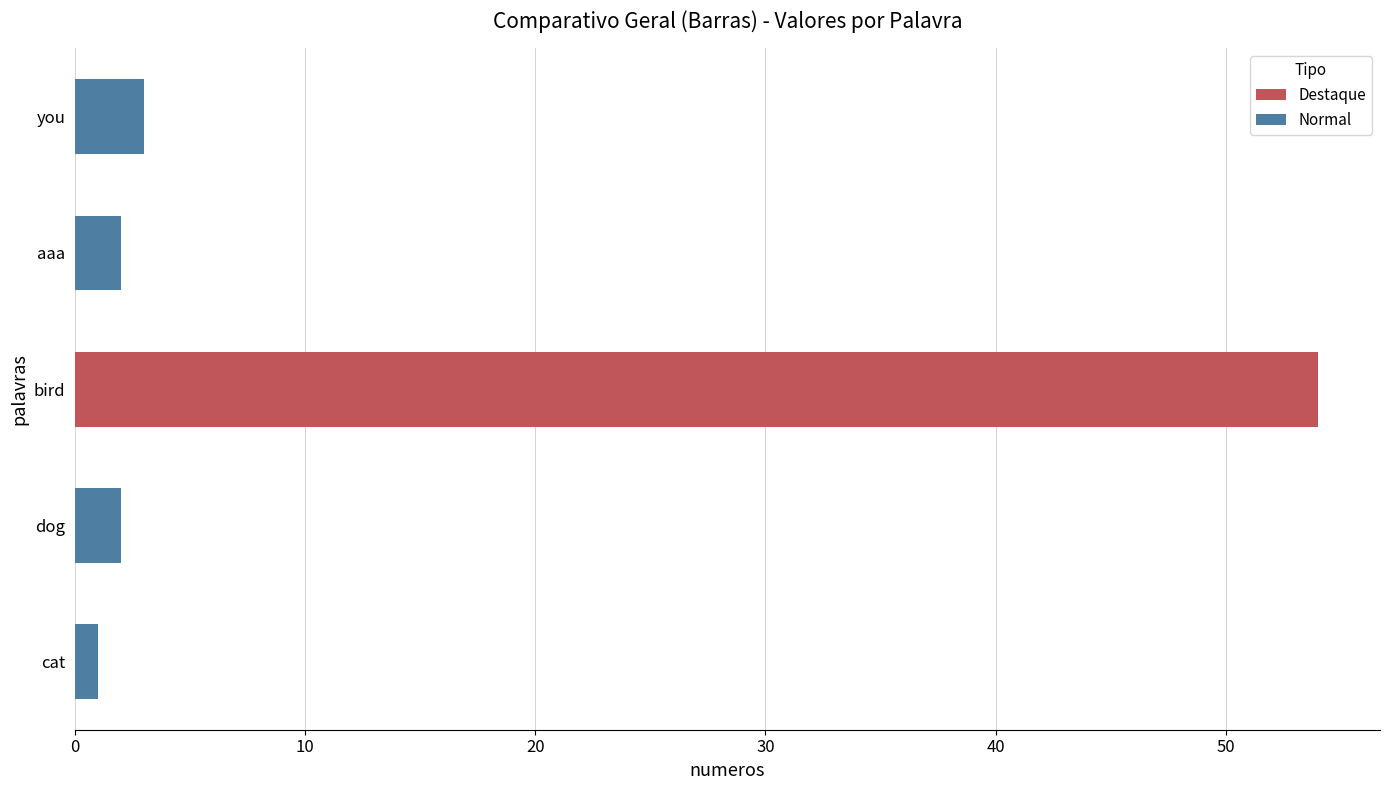

Reading top to bottom, list all the values displayed in this chart.

you=3	aaa=2	bird=54	dog=2	cat=1